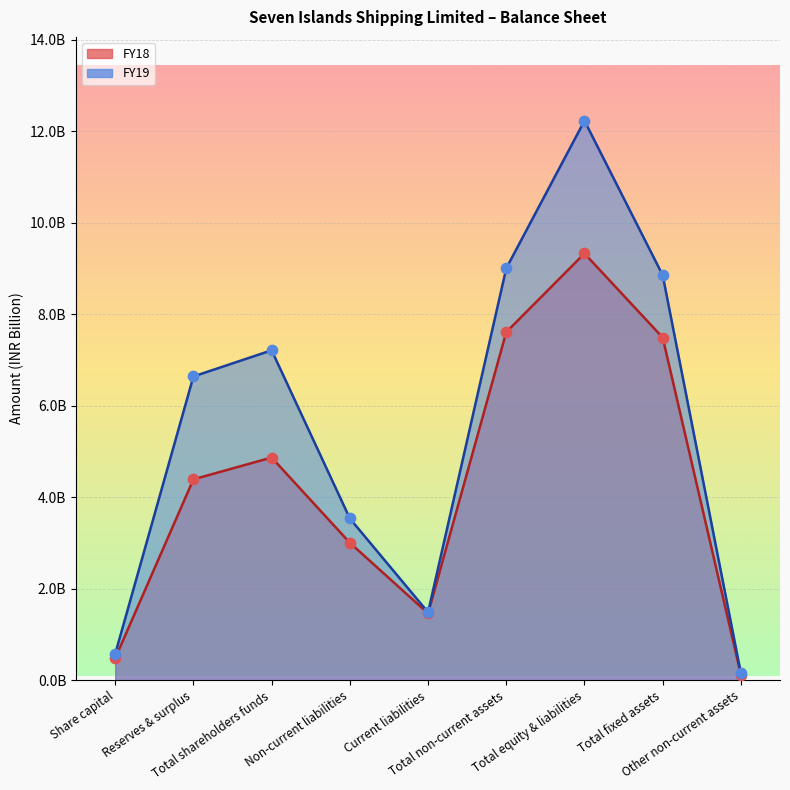

What is the total value across all series at Share capital?

1.0